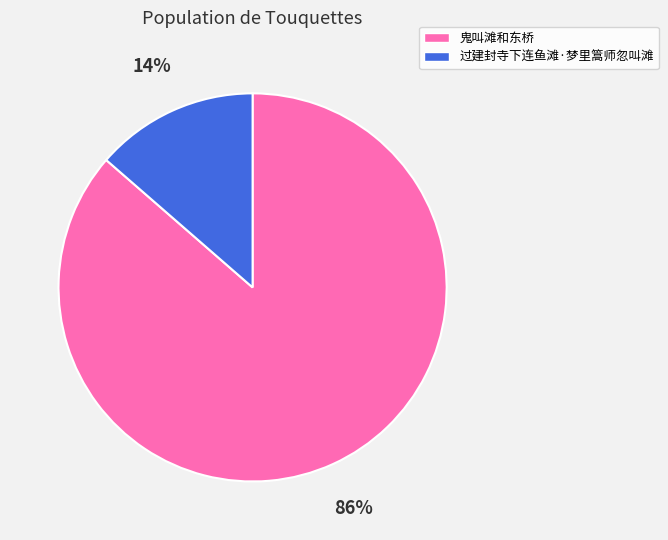

To the nearest percent, what is the combined percentage of 过建封寺下连鱼滩·梦里篙师忽叫滩 and 鬼叫滩和东桥?

100%